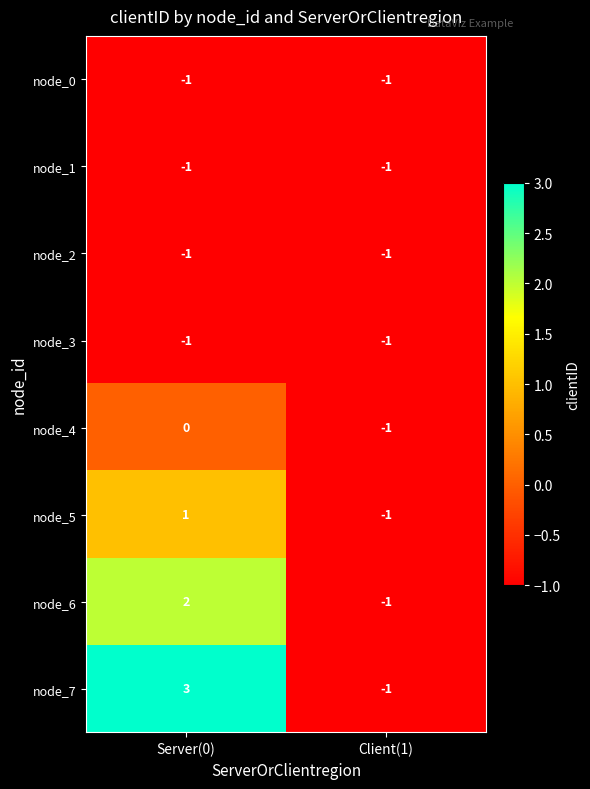

How many values in node_4 are below zero?

1